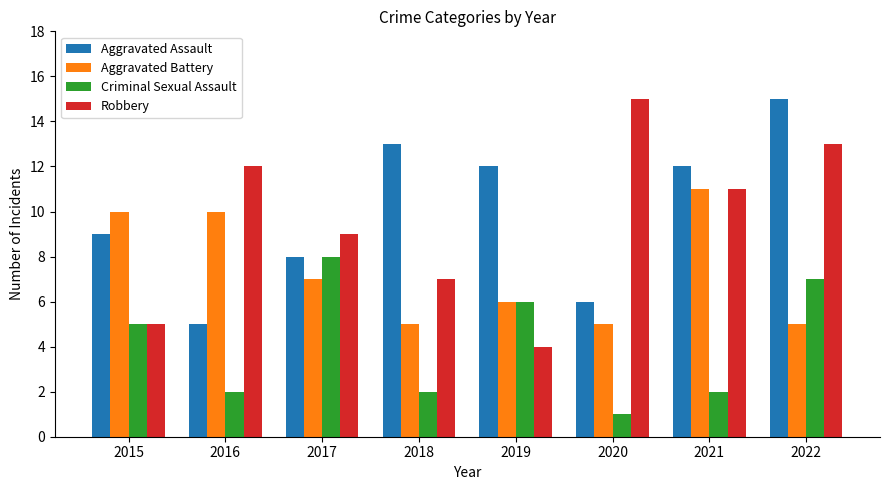

What is the sum of the Criminal Sexual Assault values at 2020 and 2022?

8